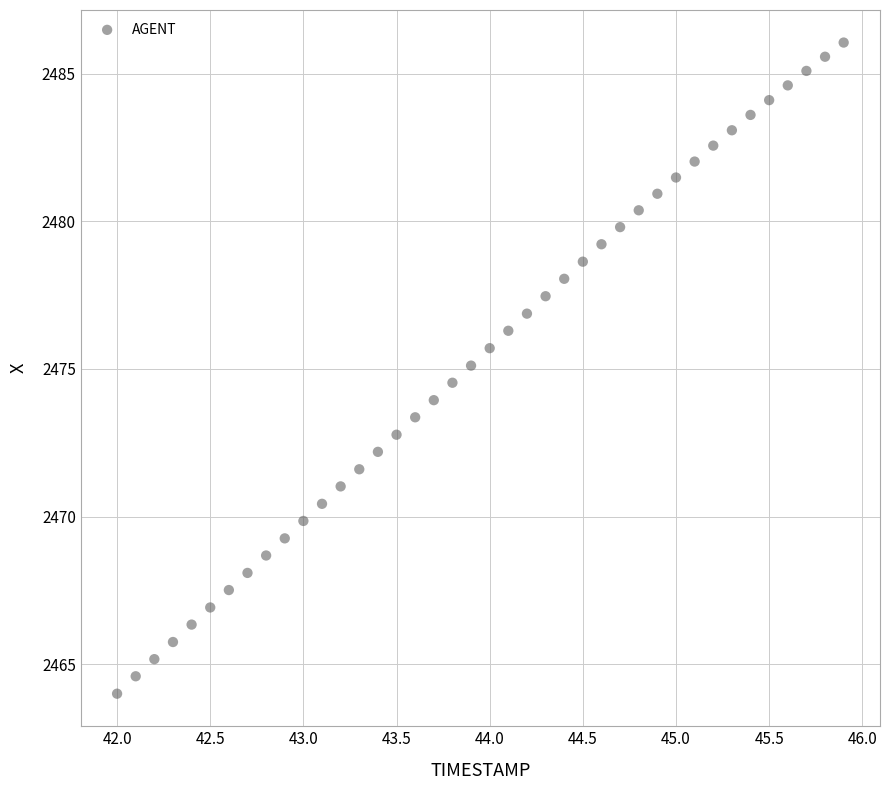

What is the range of X values (max minus min)?

3.9